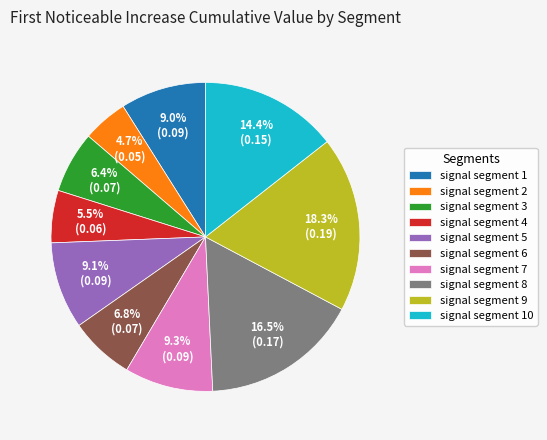

To the nearest percent, what is the difference between the largest and smallest slice percentages?

14%